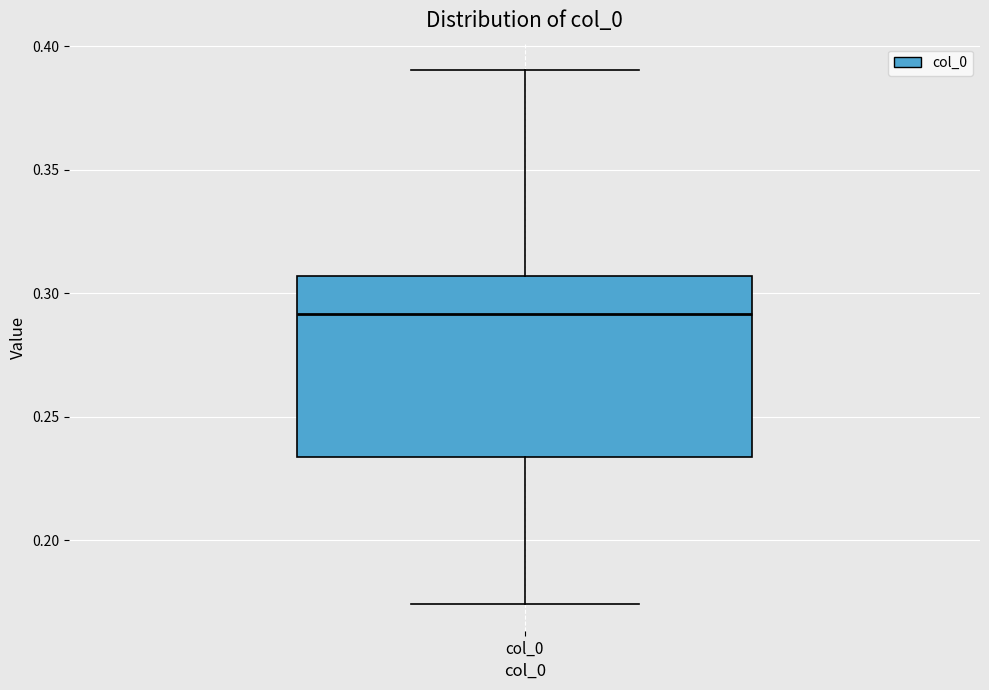

Read this box plot against the y-axis: the position of the median line, the range covered by the box, and the ends of both whiskers. The values are not printed on the chart, so give them approximately, as read against the axis.

median 0.290, box 0.235 to 0.305, whiskers 0.175 to 0.390